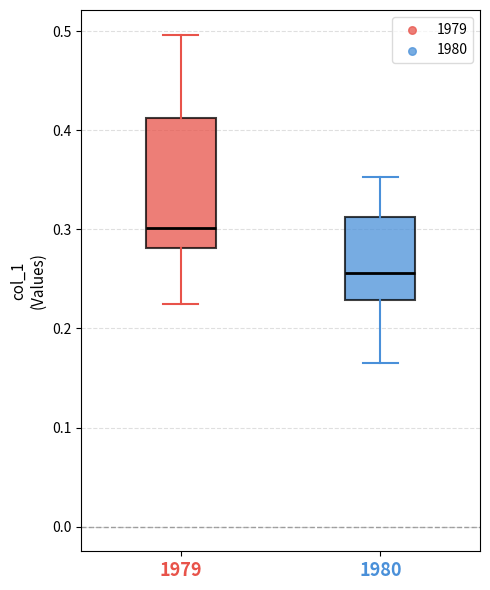

Comparing the boxes themselves (not the whiskers), which one is the tallest?

1979